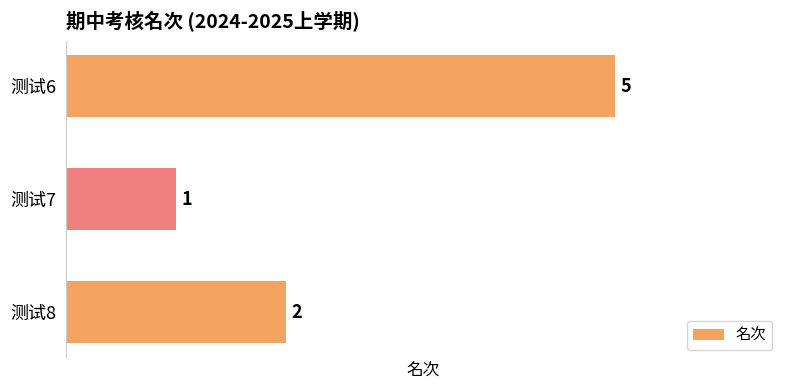

Which category has the lowest value across all series?

测试7